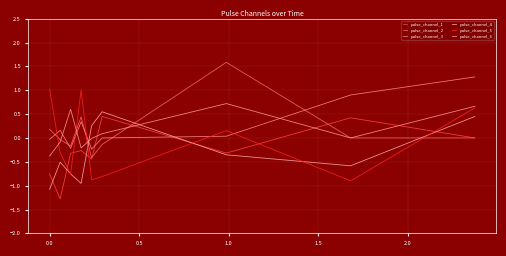

Does the chart display data point markers on the line(s)?

No